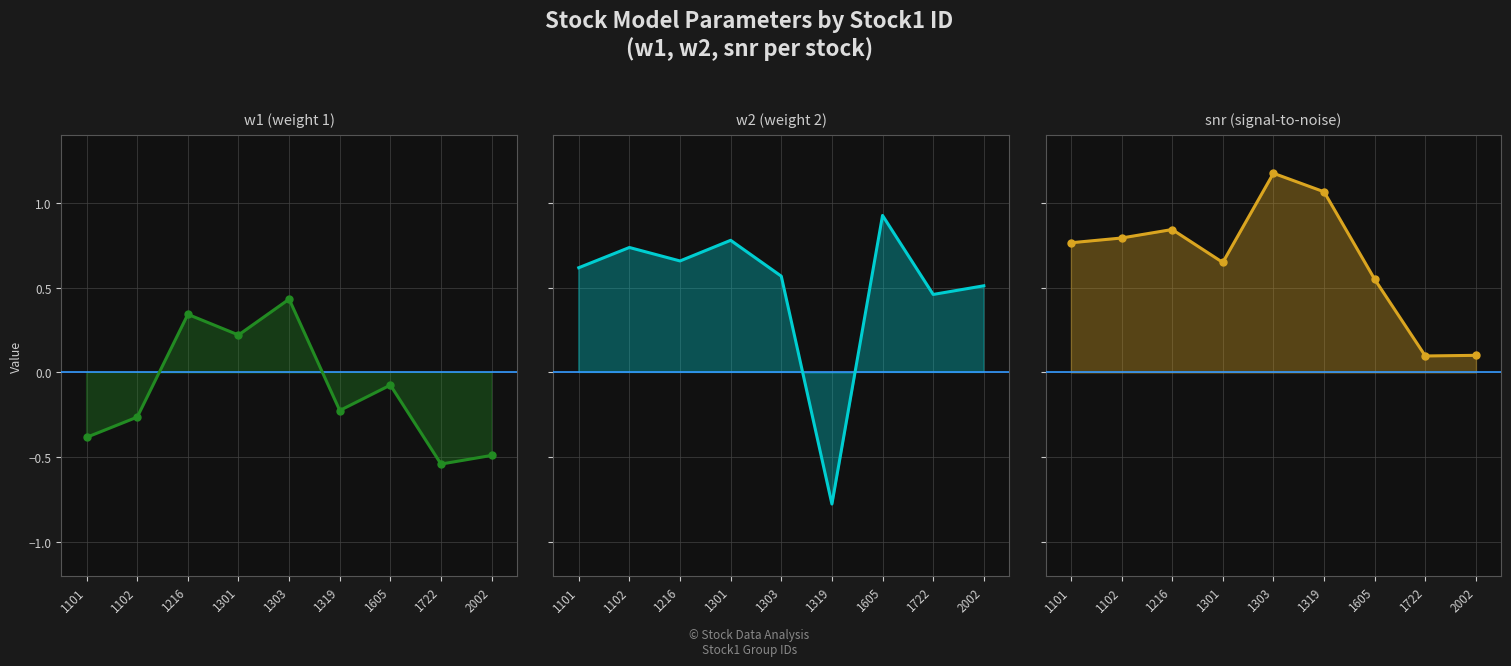

In w1, how many points are higher than both neighbors (excluding endpoints)?

3